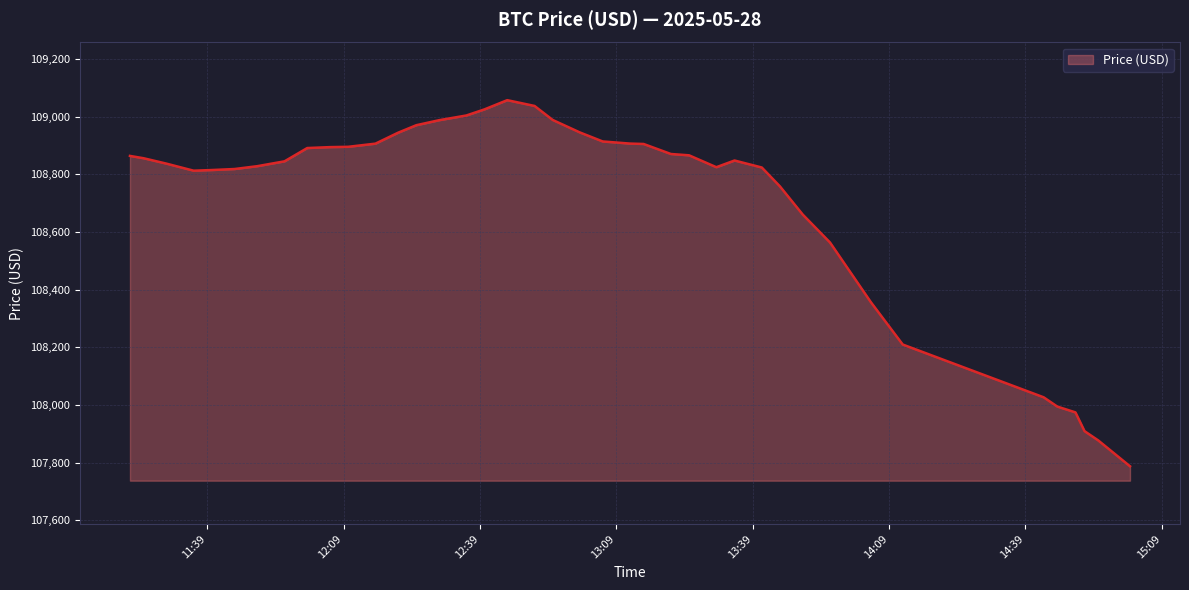

What is the greatest value displayed?

109057.0